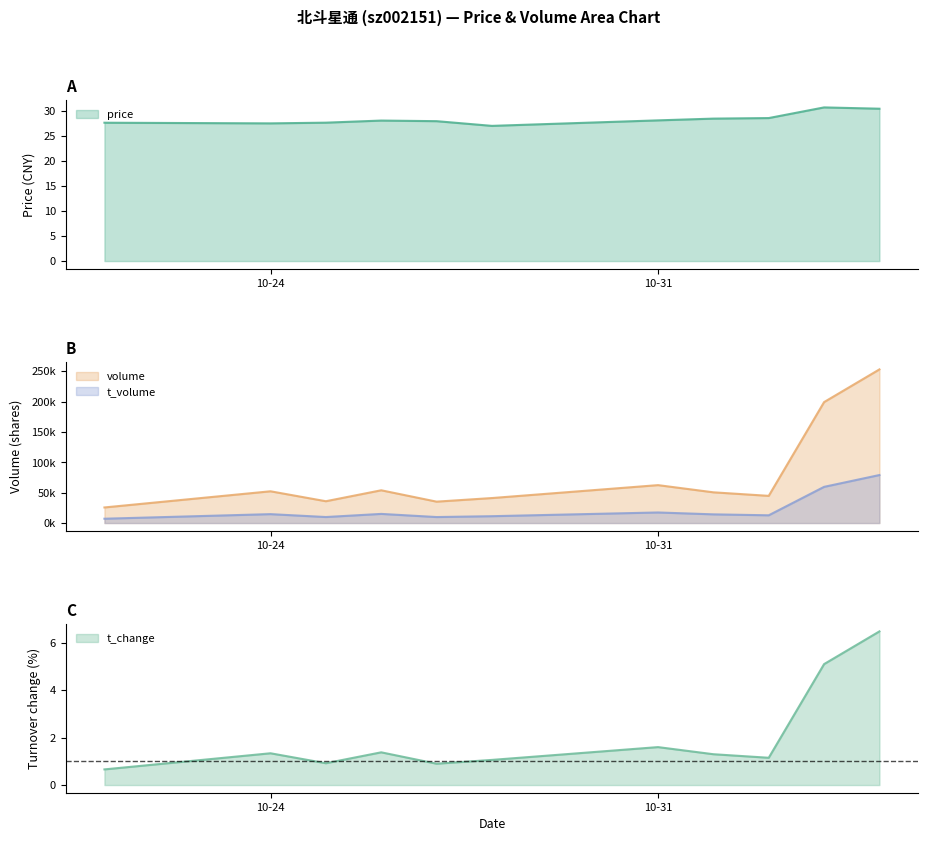

What is the approximate value of t_change at 2022-11-02?

1.1